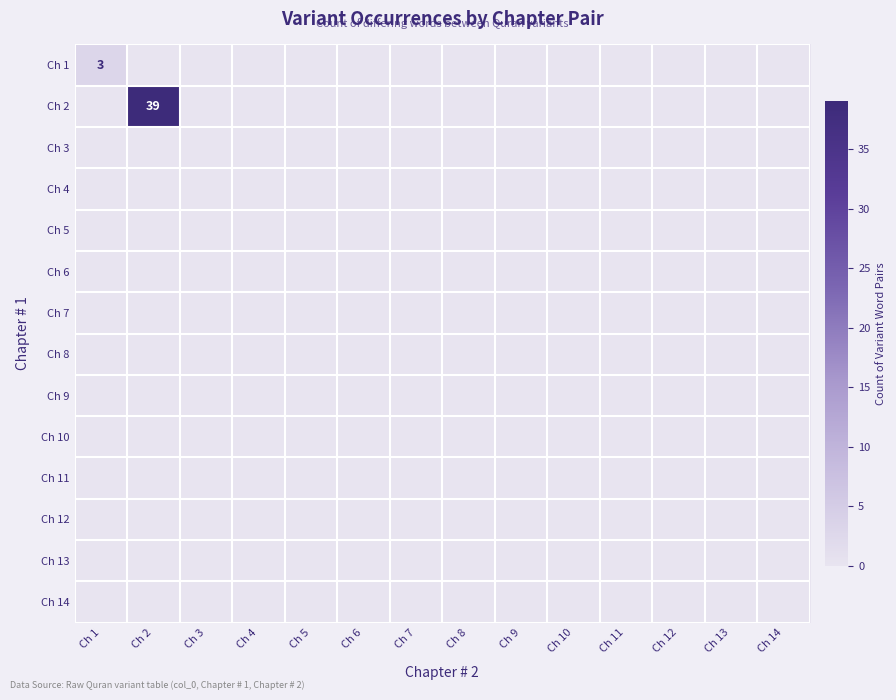

Is the value of Ch 14 at Ch 14 greater than the value of Ch 9 at Ch 7?

No